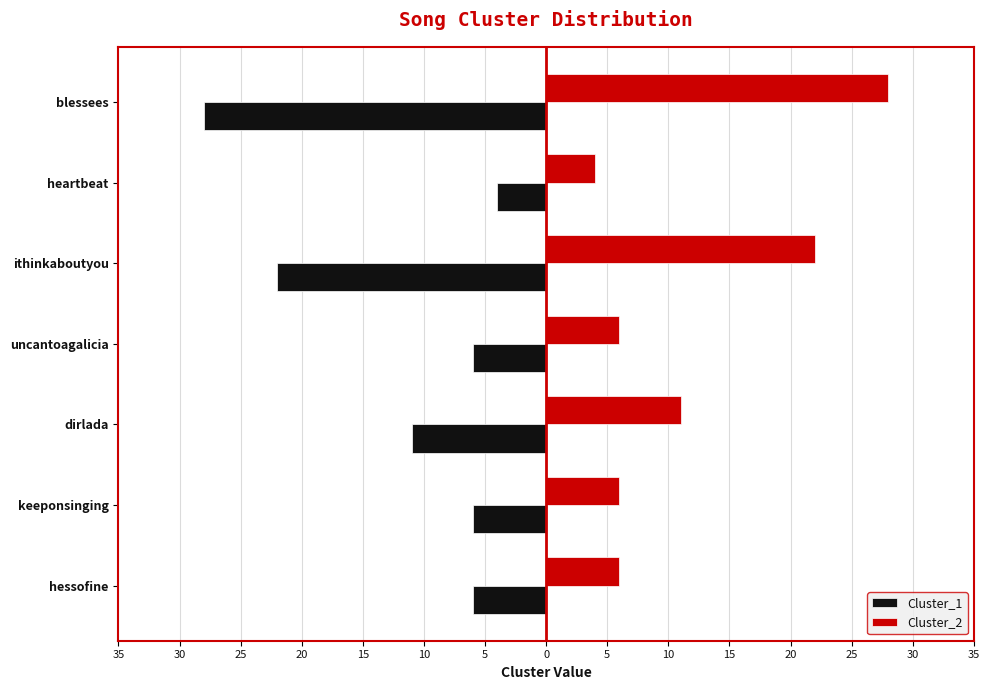

What are all the series names shown in the legend?

Cluster_1, Cluster_2